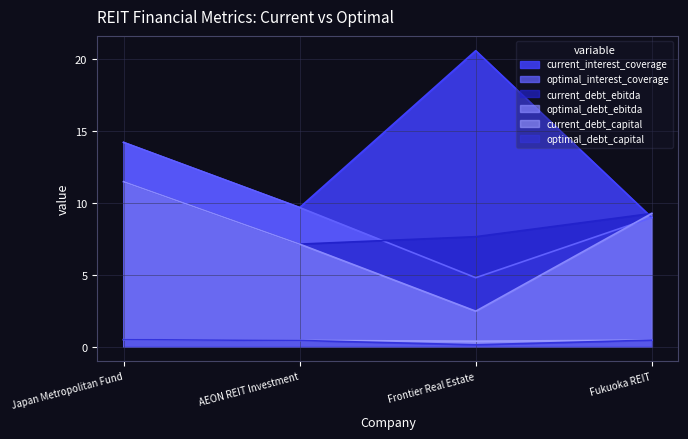

Where does the current_debt_ebitda series first go above 9?

Japan Metropolitan Fund